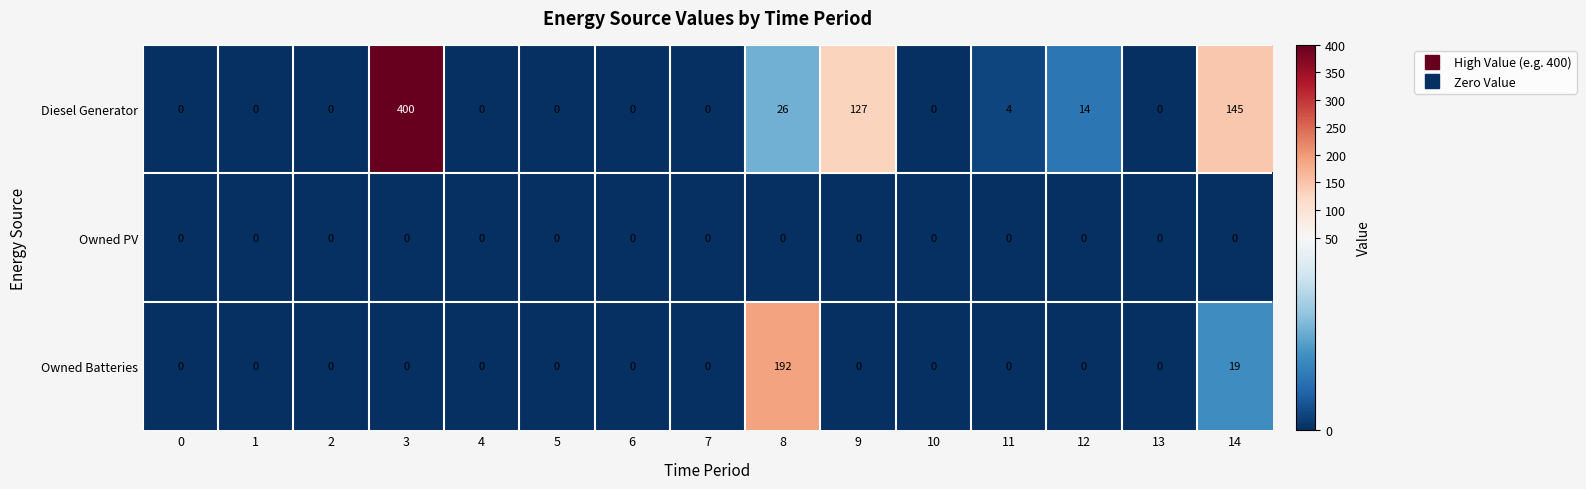

What value does the Diesel Generator series have at 11, to the nearest 5?

5